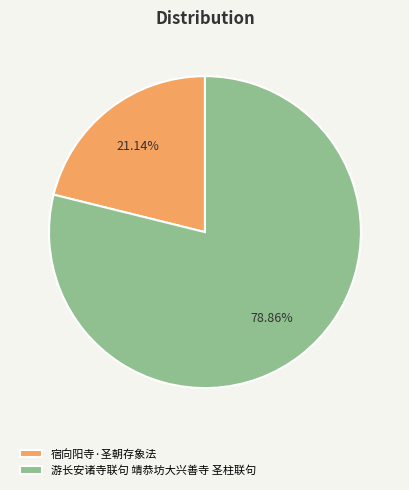

Is 宿向阳寺·圣朝存象法 the majority of the pie?

No